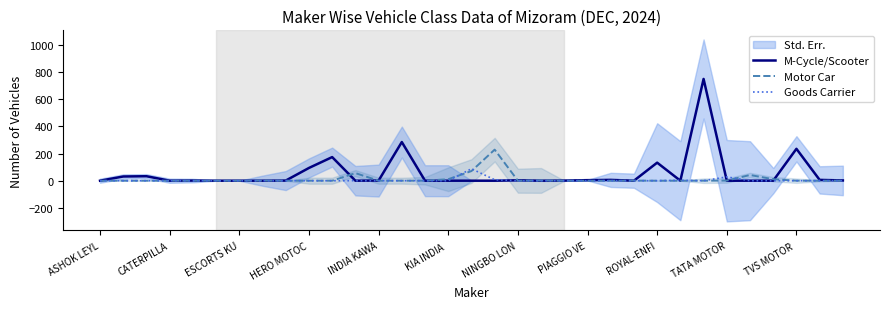

The value of Goods Carrier at CATERPILLA is 0. True or false?

True